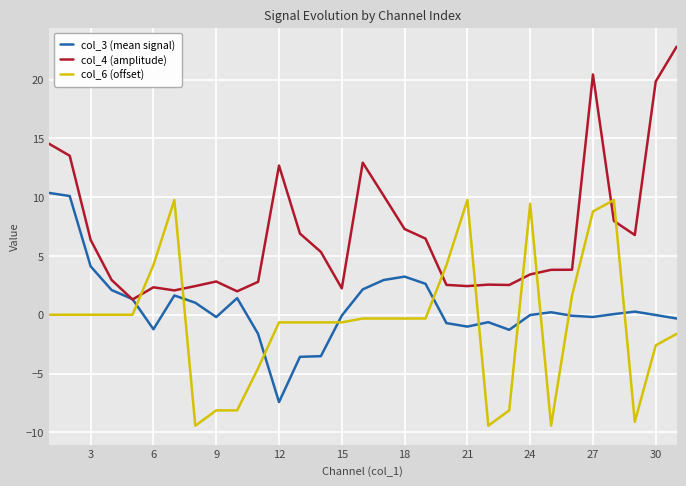

True or false: col_6 (offset) and col_4 (amplitude) intersect in this chart.

True